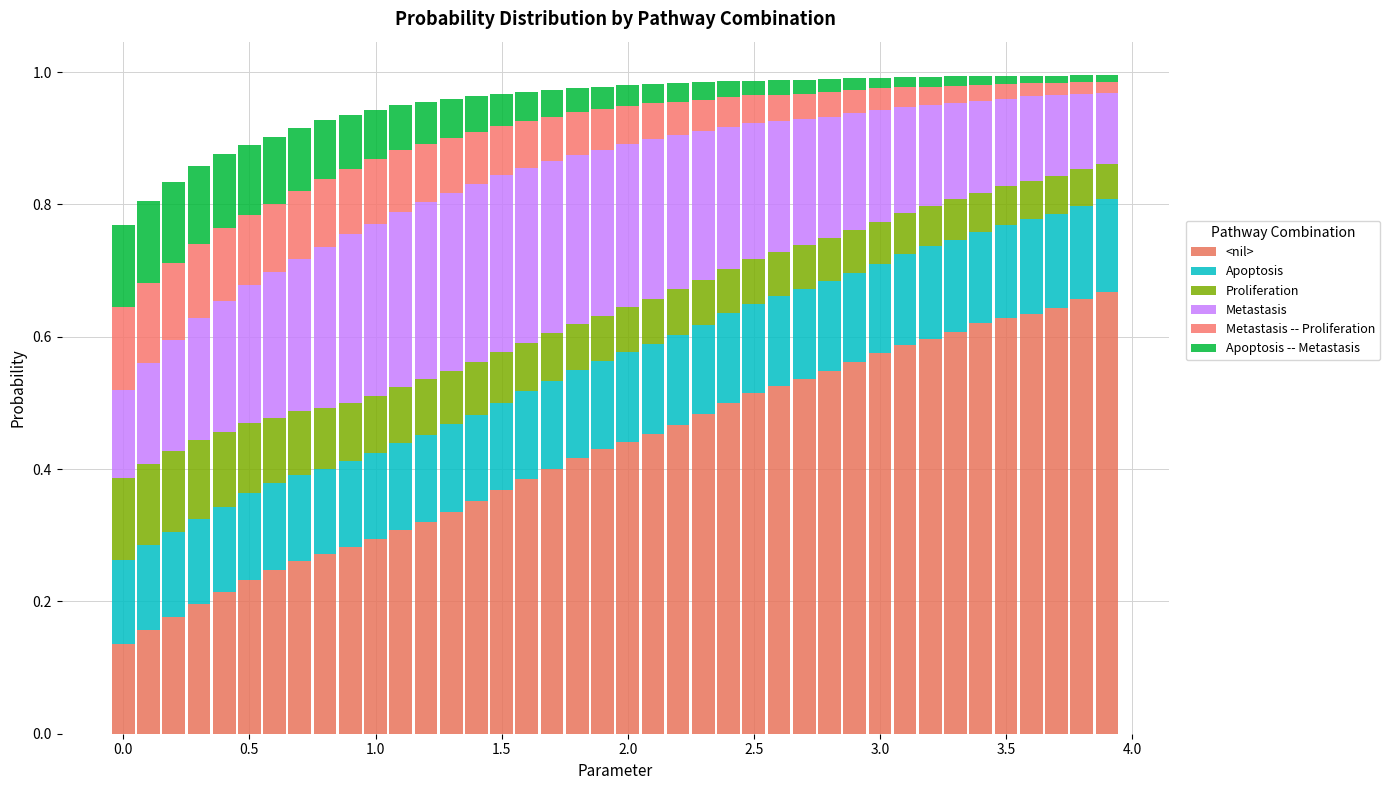

Are the bars grouped side by side (vs. stacked)?

No